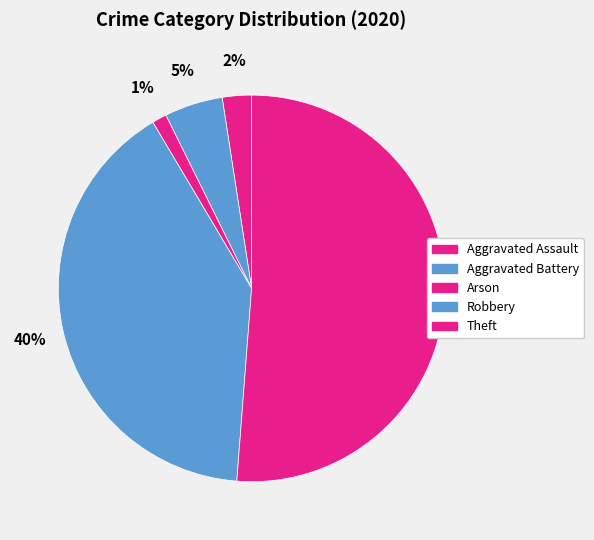

How many slices are in this pie chart?

5